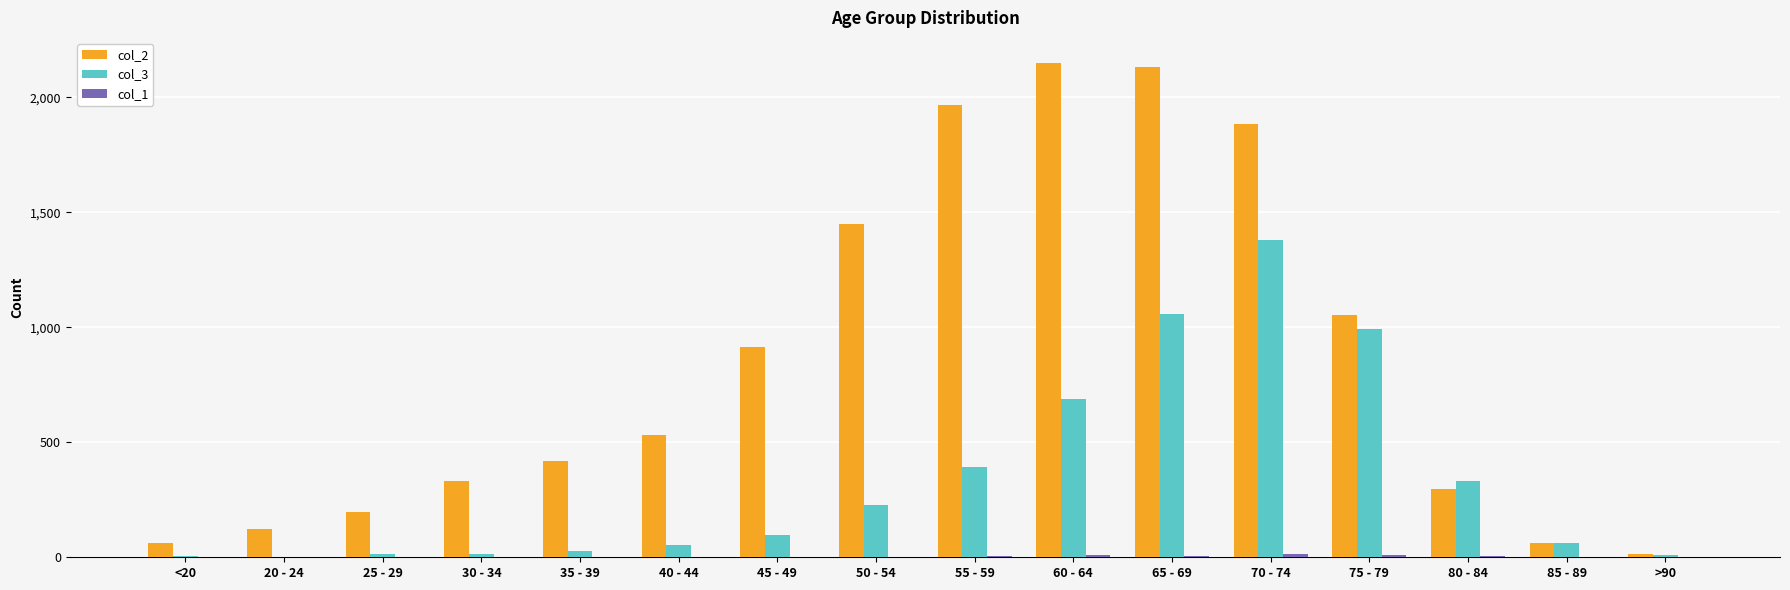

True or false: col_2 has a value of 395 at 70 - 74.

False